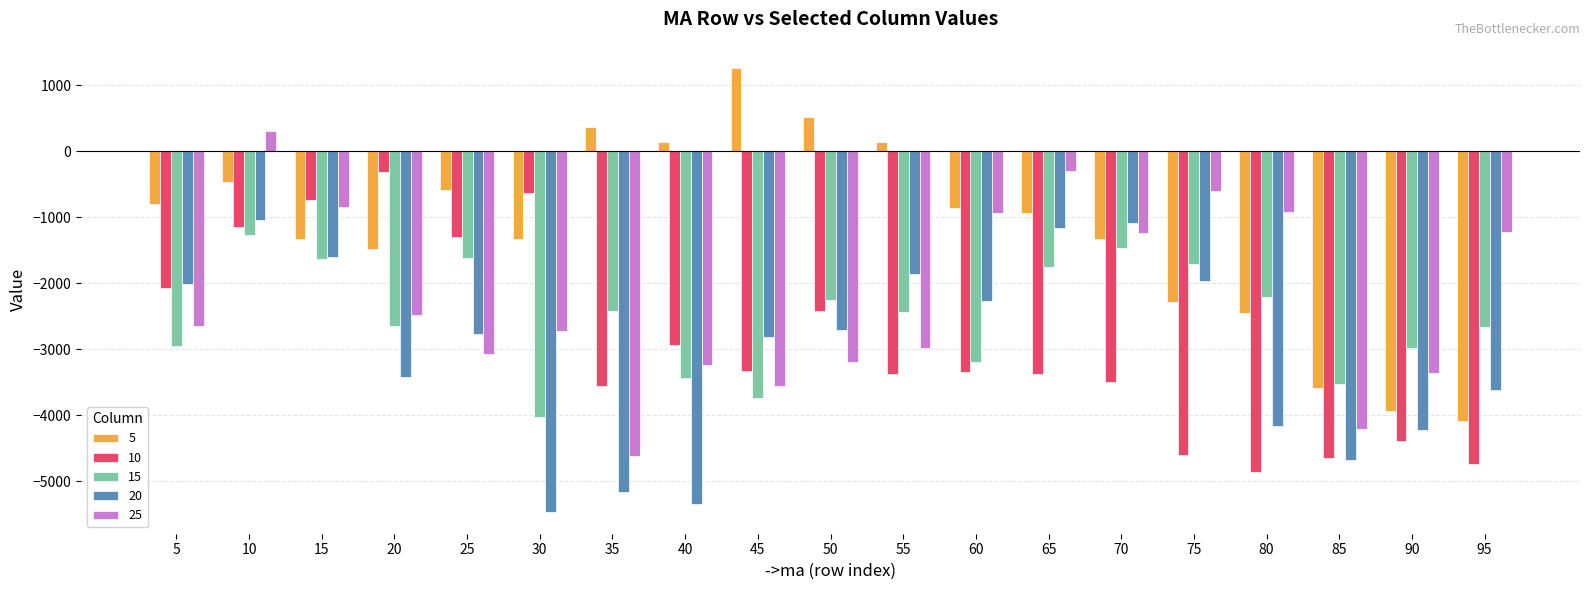

What is the difference between the maximum and second lowest values in the 10 series?

4417